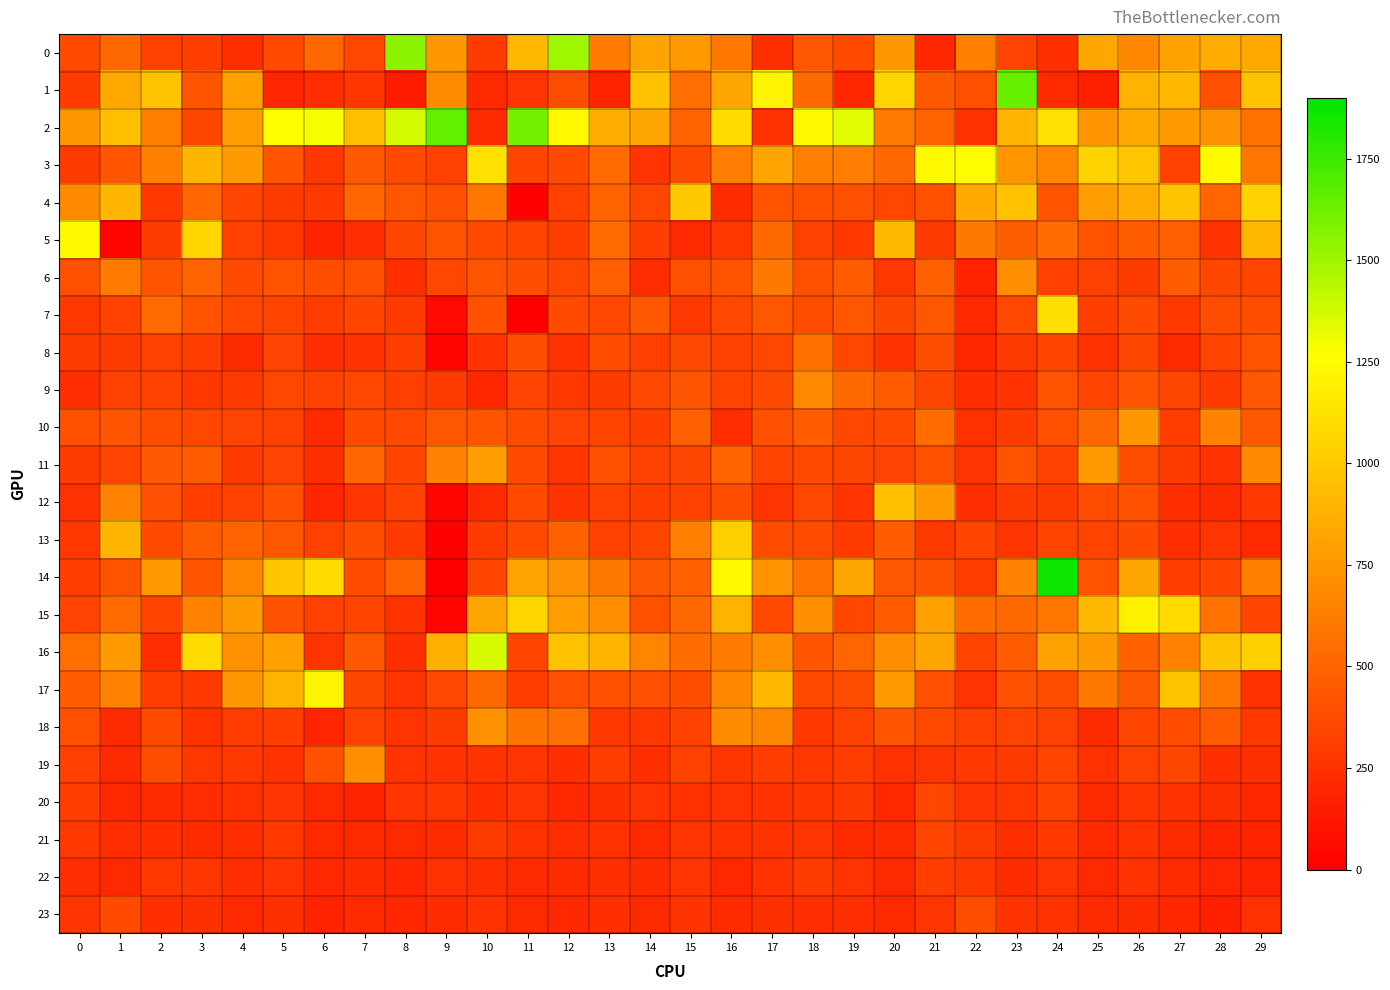

Between 14 and 3, which is larger?

14